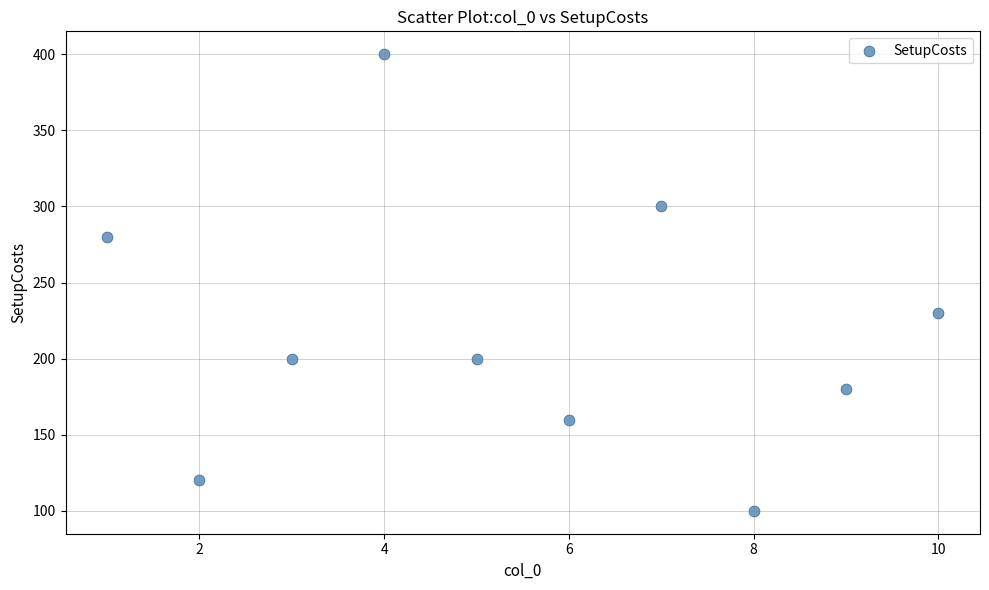

What is the average Y value?

217